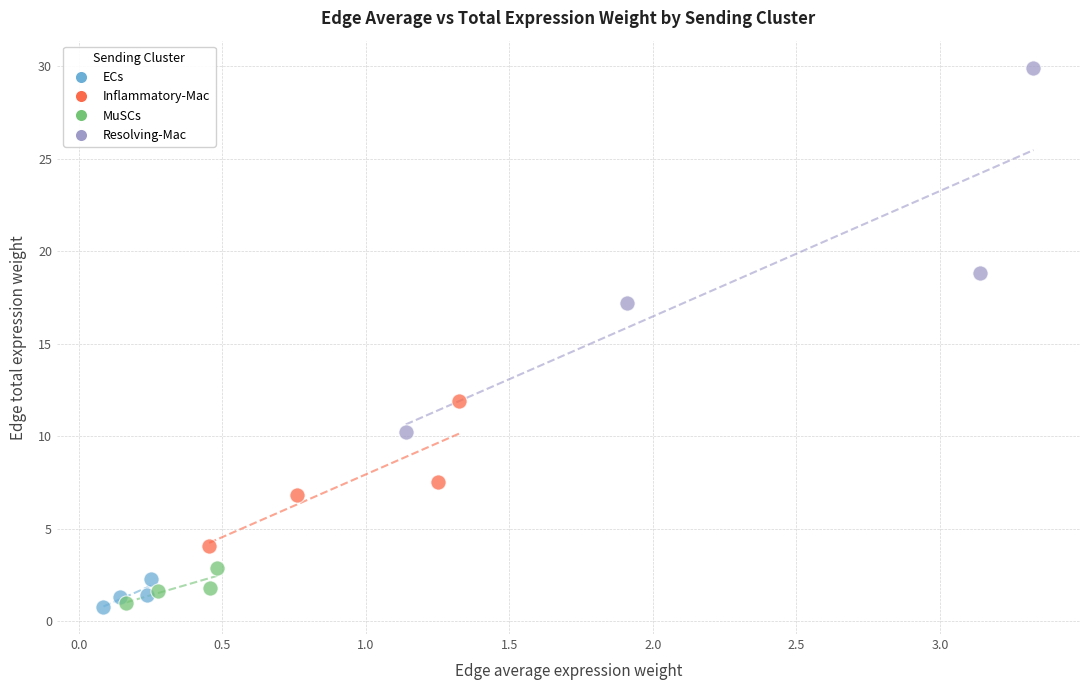

Which series contains the highest Y value?

Resolving-Mac